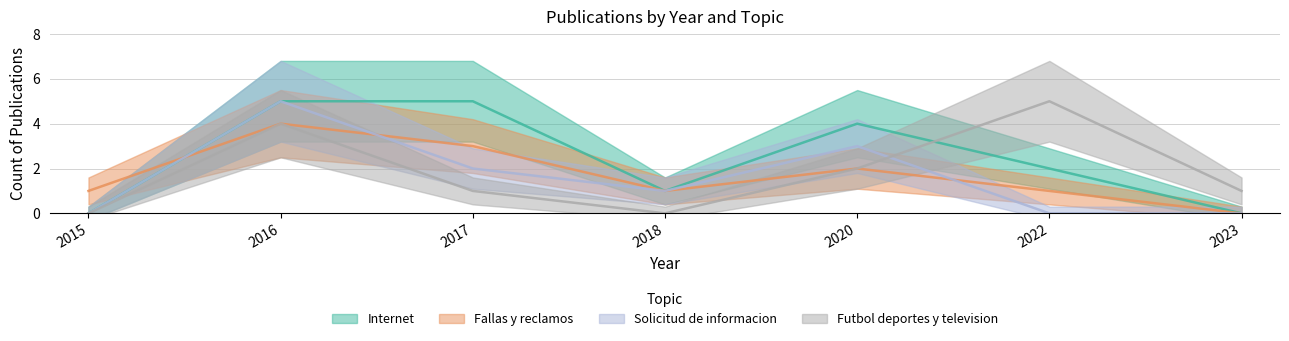

How many lines are shown in the chart?

4